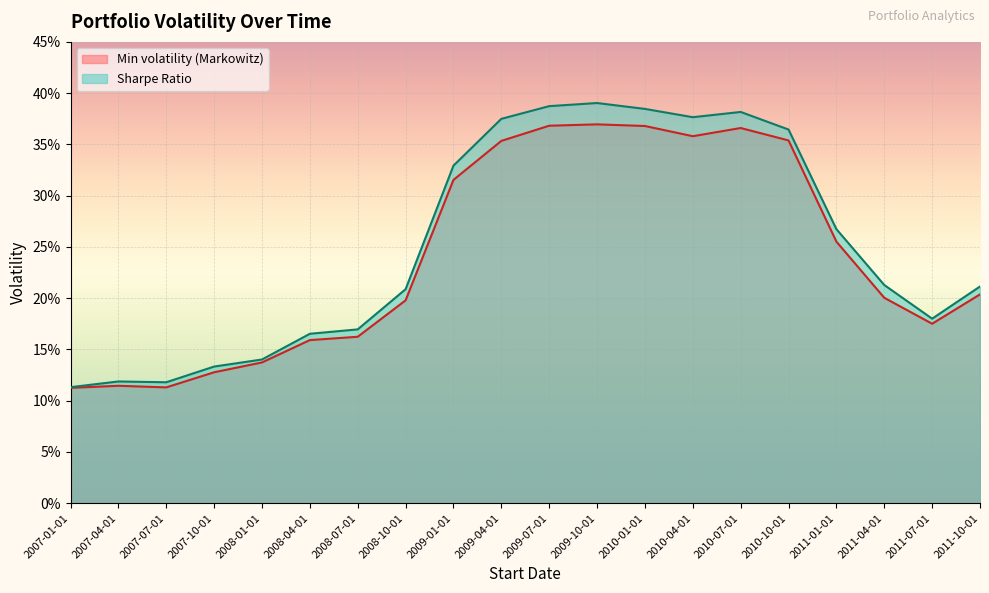

How many interior local valleys does the Sharpe Ratio series have?

3